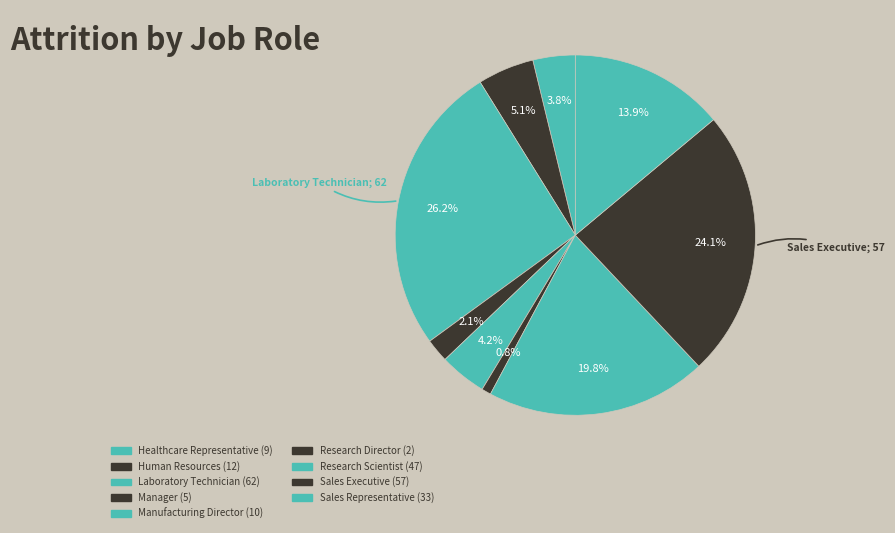

What percentage is NOT represented by Sales Representative?

86.1%